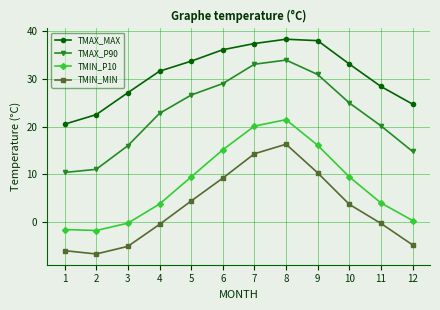

At which category is the sum across all series the highest?

8